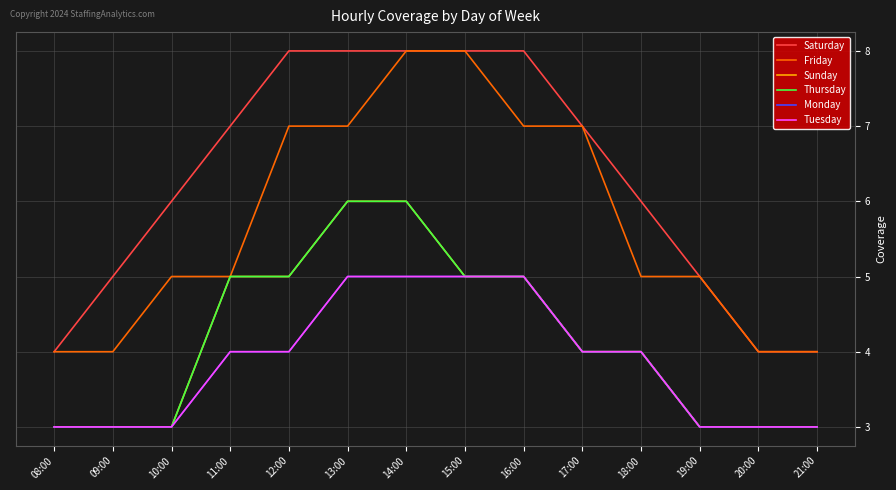

Does the chart have visible grid lines?

Yes